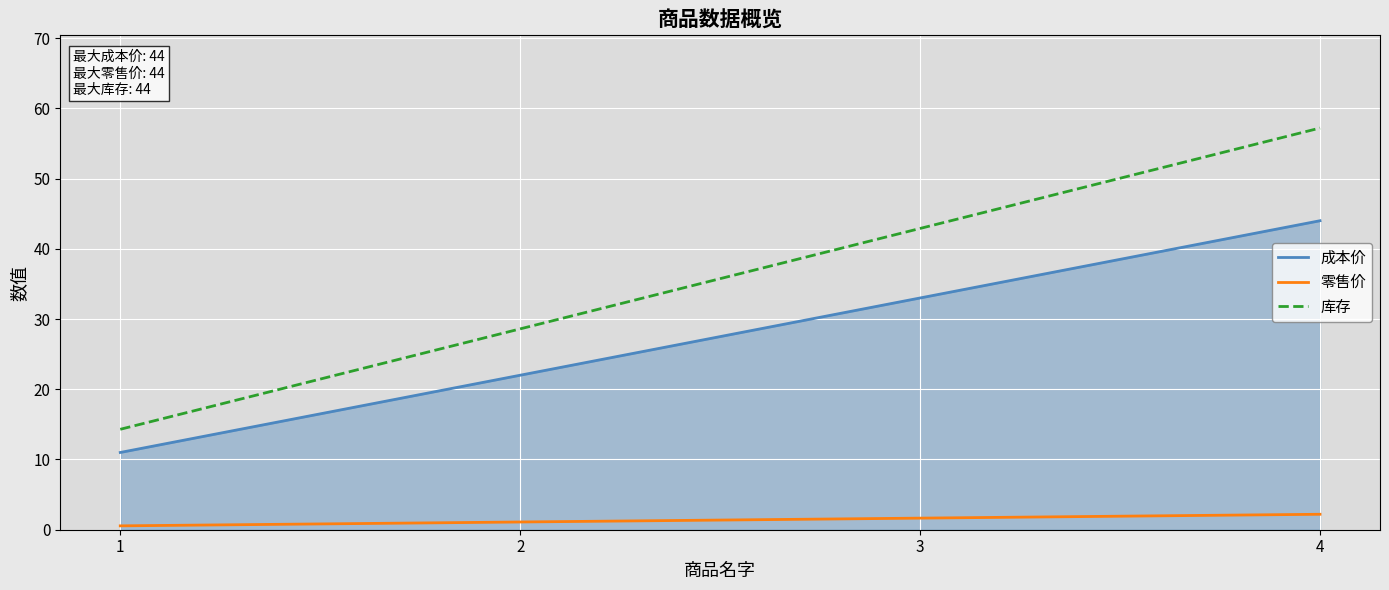

What is the difference between the second highest and second lowest values in the 成本价 series?

11.0